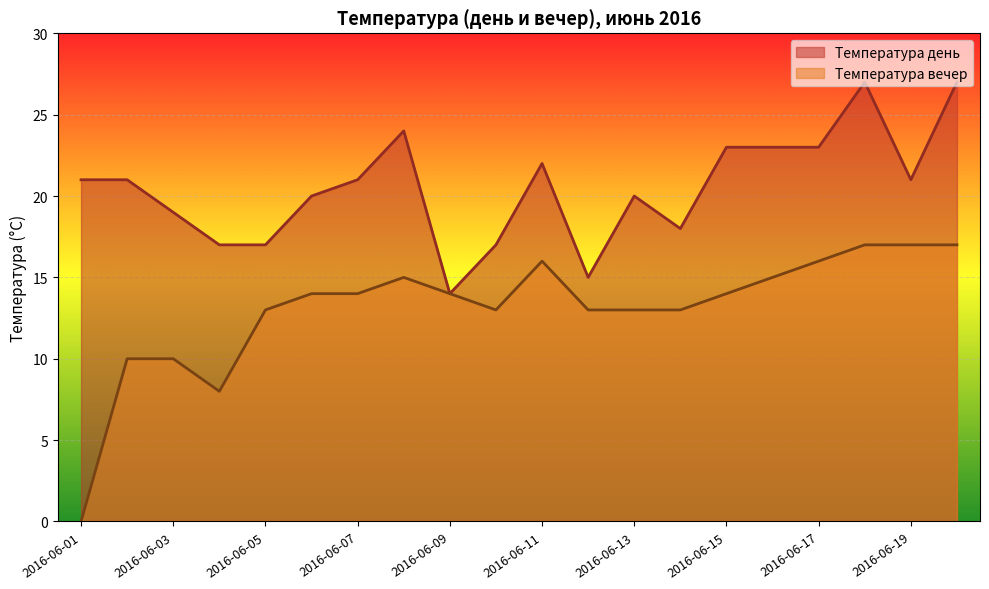

What is the difference between the highest and lowest values at 2016-06-01?

21